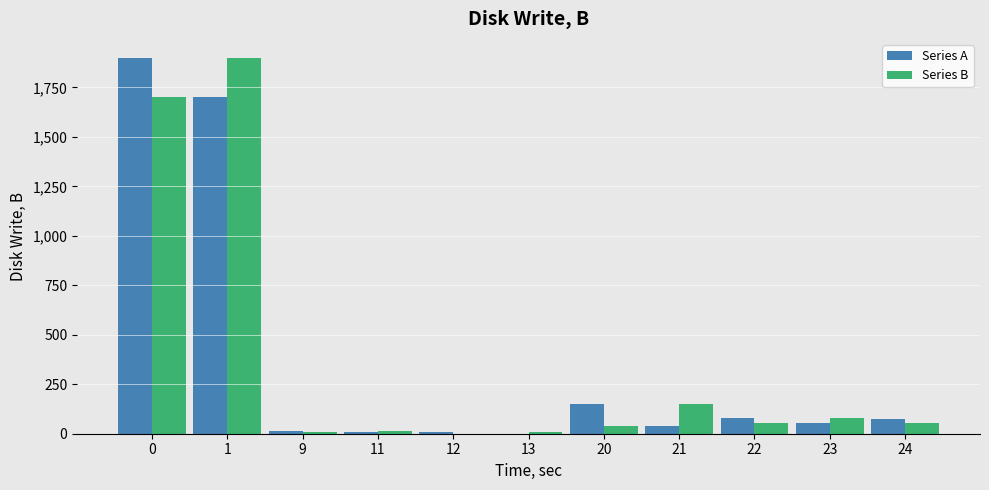

Is the value of Series A at 9 greater than the value of Series B at 22?

No